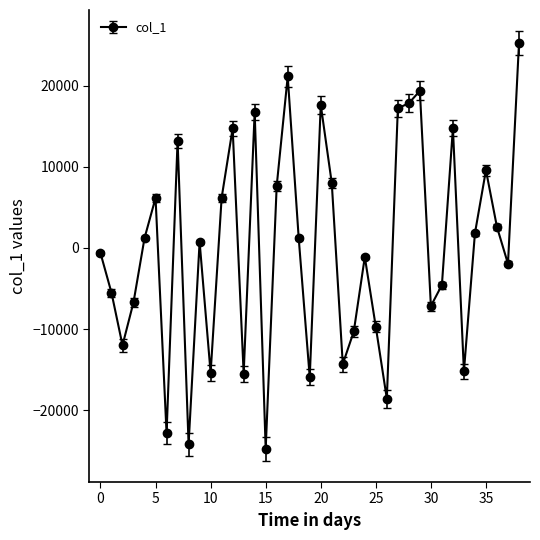

What is the difference between the maximum and second lowest values?

49385.2